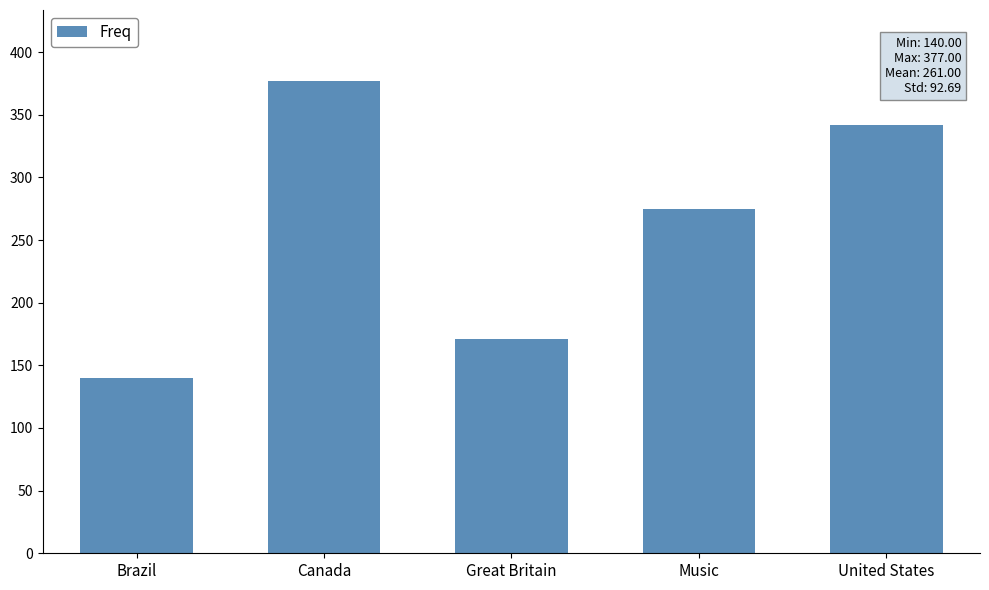

Reading left to right, transcribe all the data shown in this chart.

Brazil=140	Canada=377	Great Britain=171	Music=275	United States=342